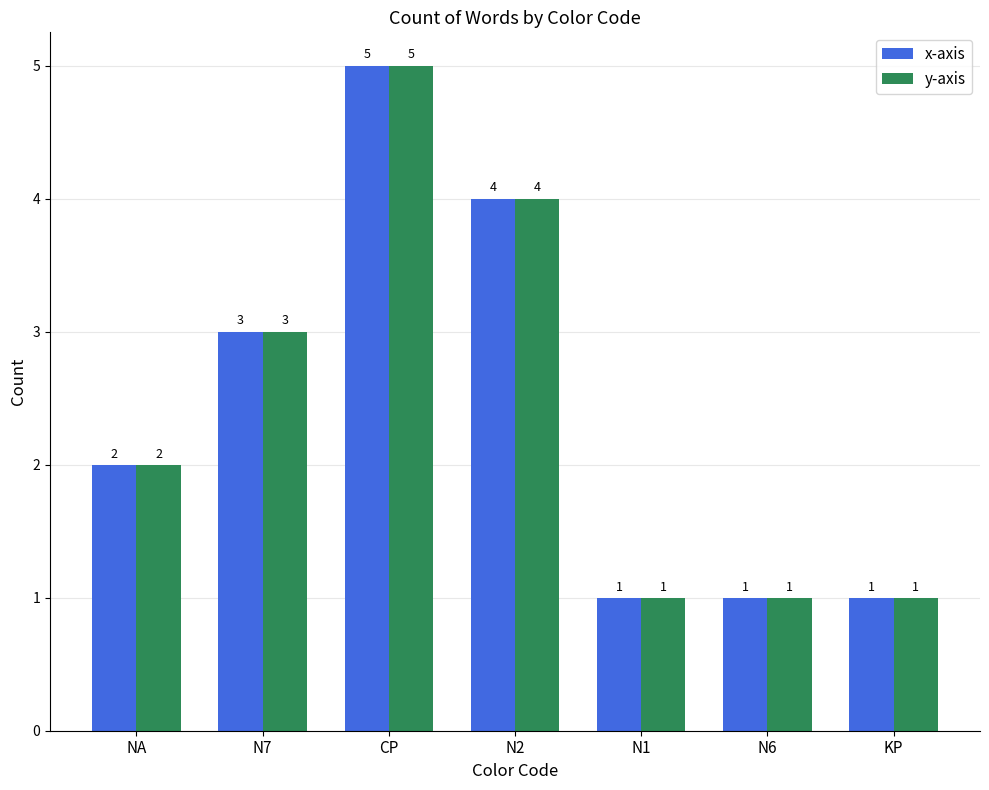

Is it true that y-axis equals 1 at N1?

True